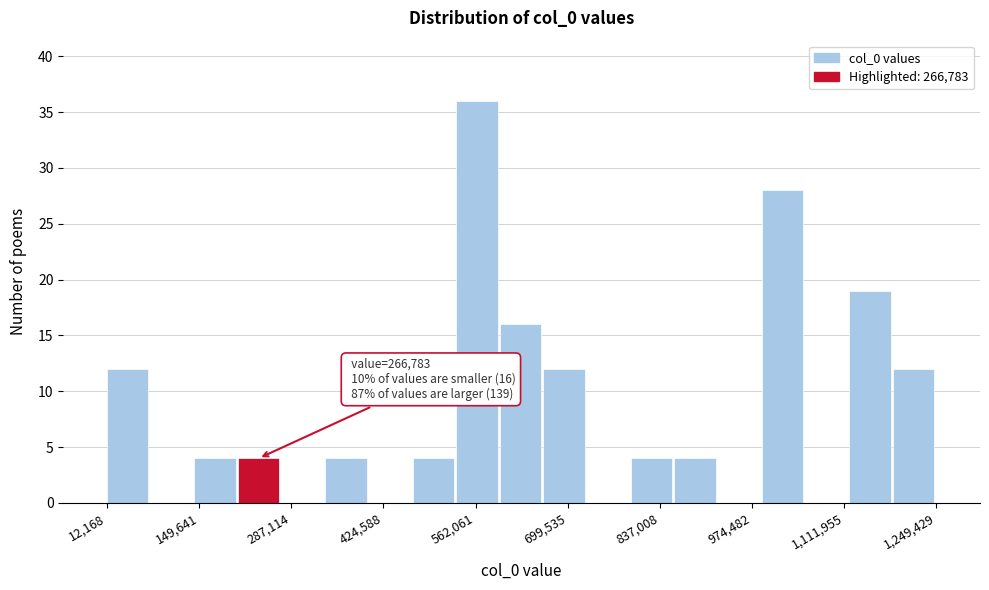

Read against the x-axis, roughly where is the centre of the tallest bar?

560000